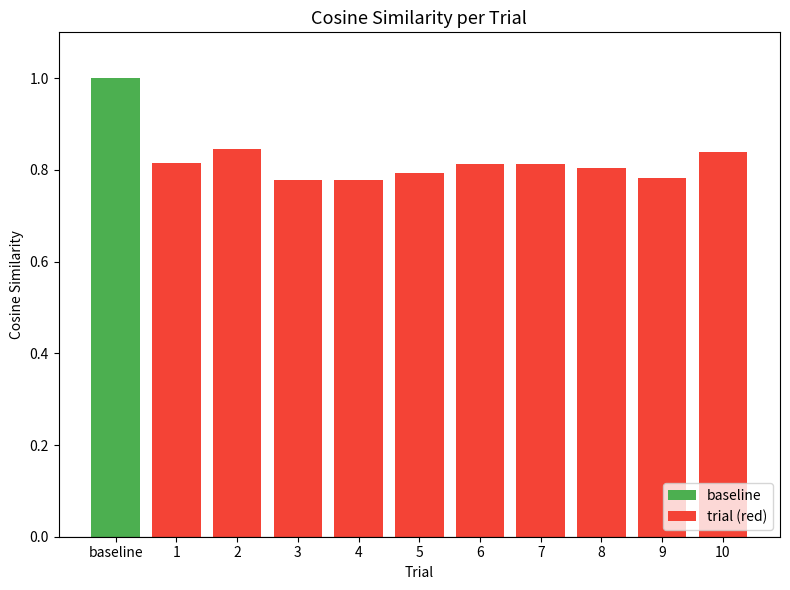

What is the difference between the second highest and second lowest values?

0.1